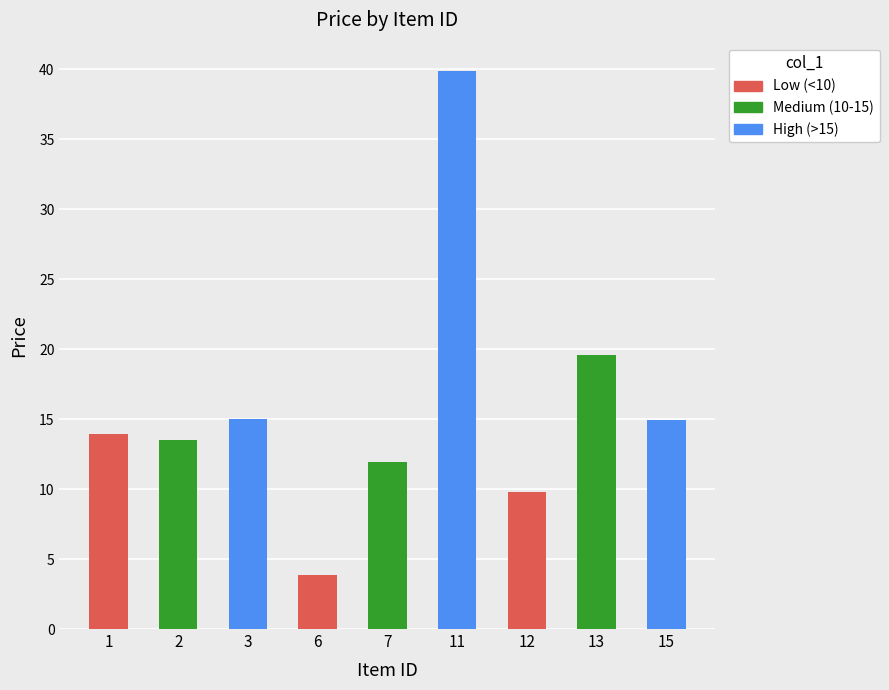

What is the greatest value displayed?

39.9